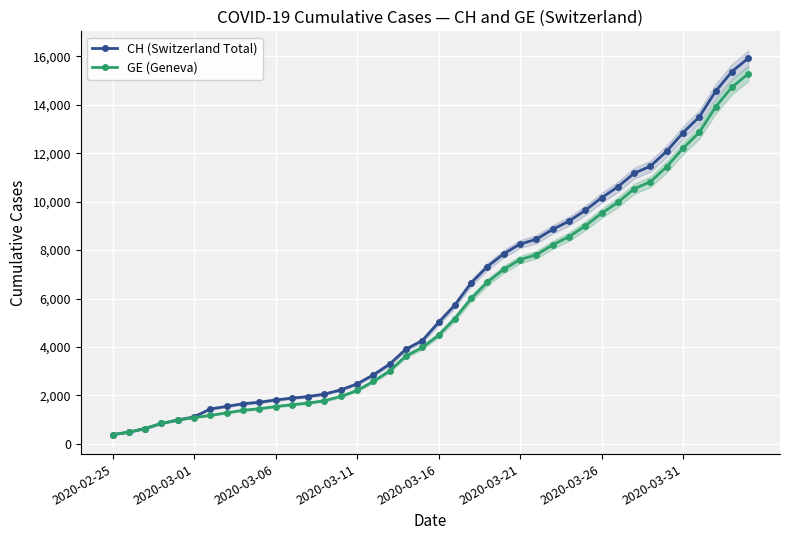

What is the average value of the GE (Geneva) series?

5641